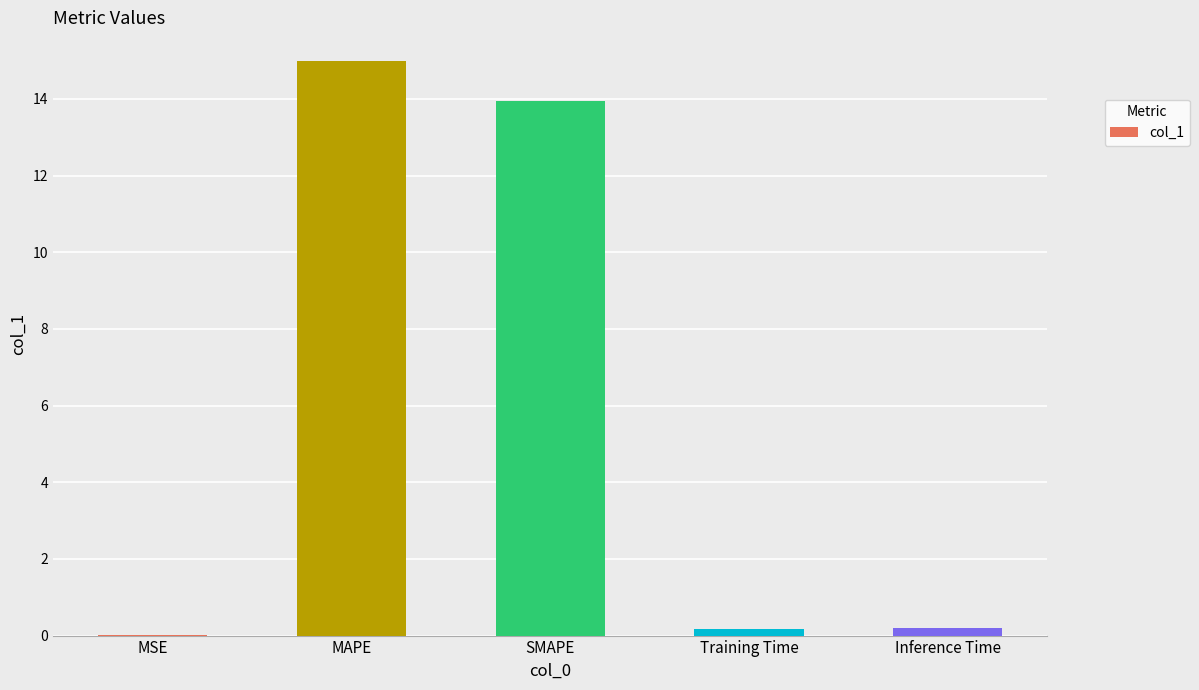

The value at MAPE is 3.5. True or false?

False